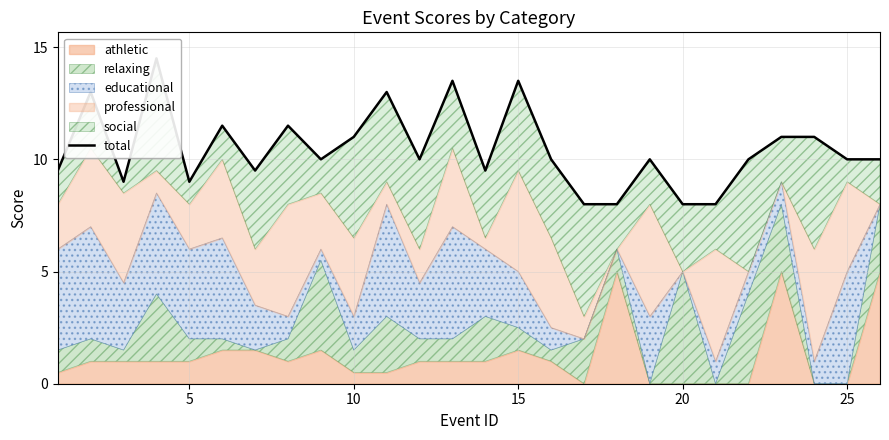

What is the smallest value displayed?

8.0